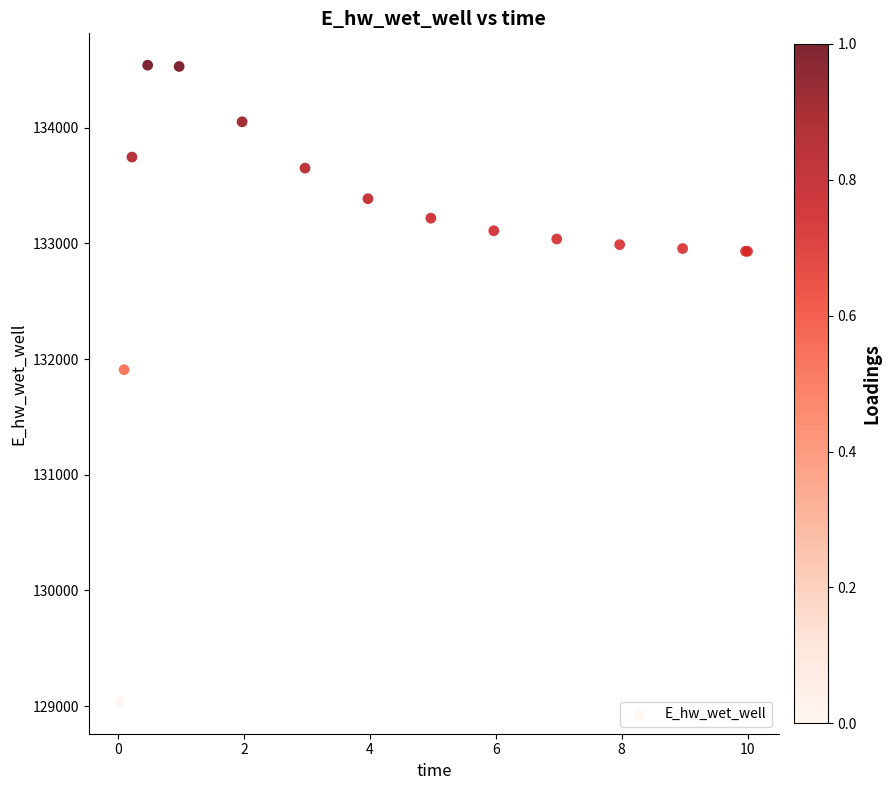

What Y value in the scatter plot is closest to 131788?

131907.8